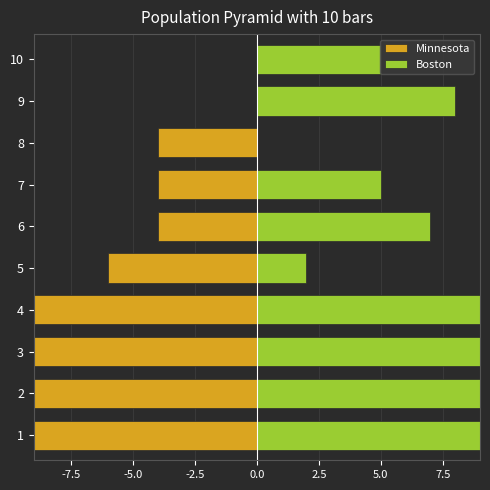

Between 9 and 1, which is larger?

9